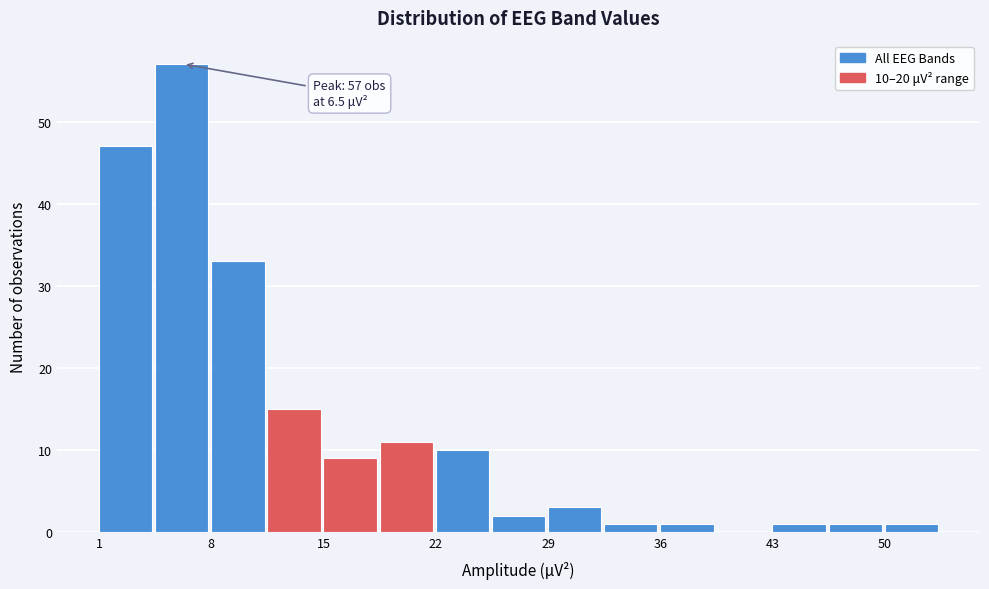

Around what value on the x-axis is the tallest bar? Give the approximate position of its centre, as read against the axis.

6